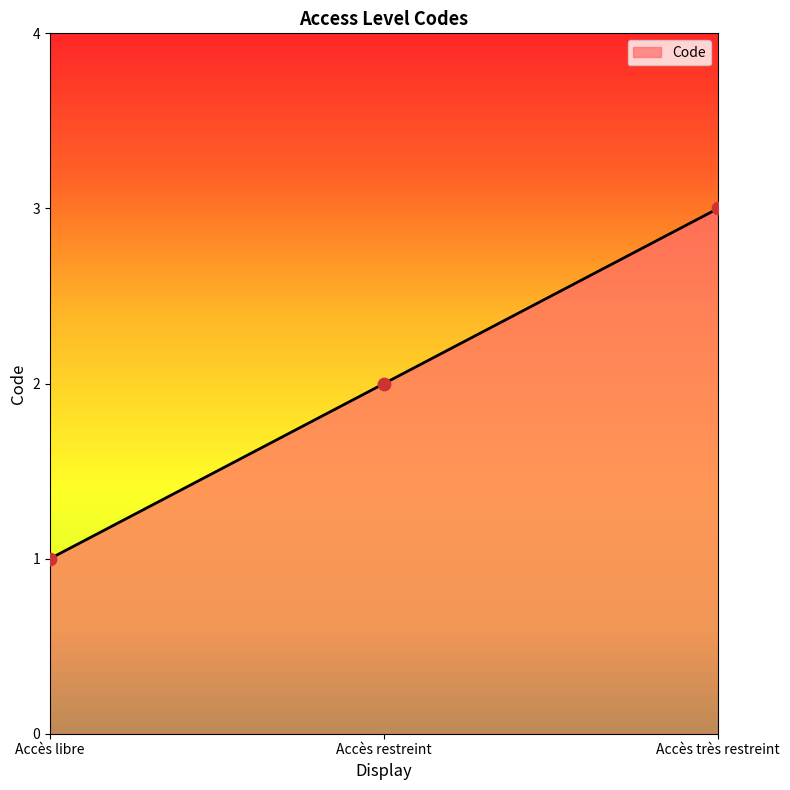

Approximately how many times larger is the value at Accès très restreint compared to Accès libre?

3.0